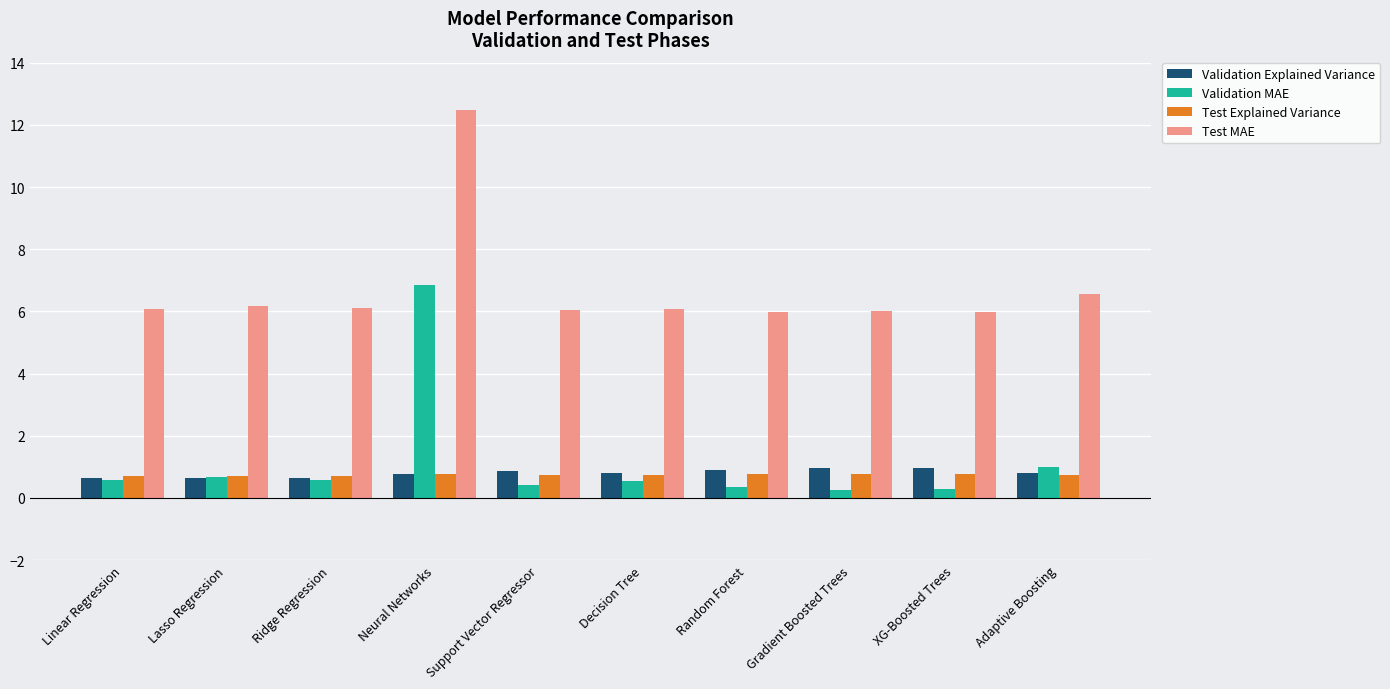

At how many categories does at least one series exceed 4?

10